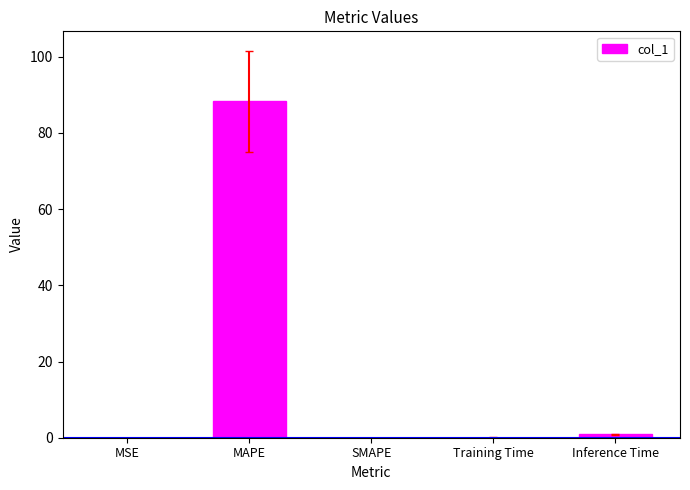

Between MAPE and Inference Time, which is larger?

MAPE